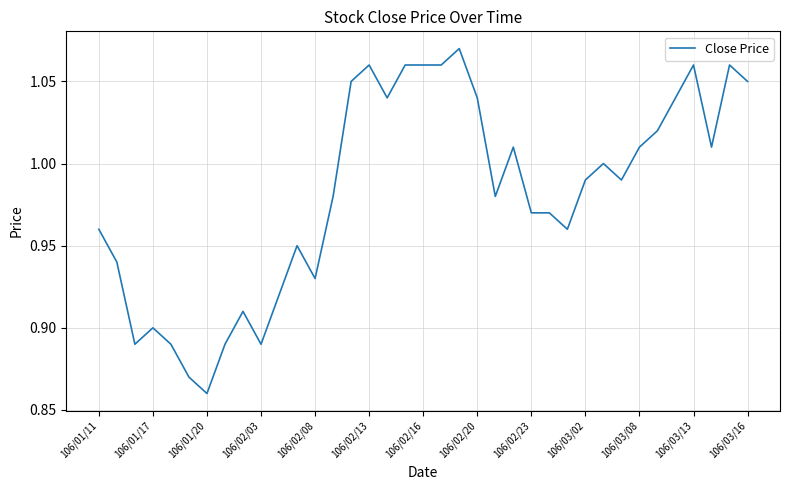

How many categories are shown in the chart?

37